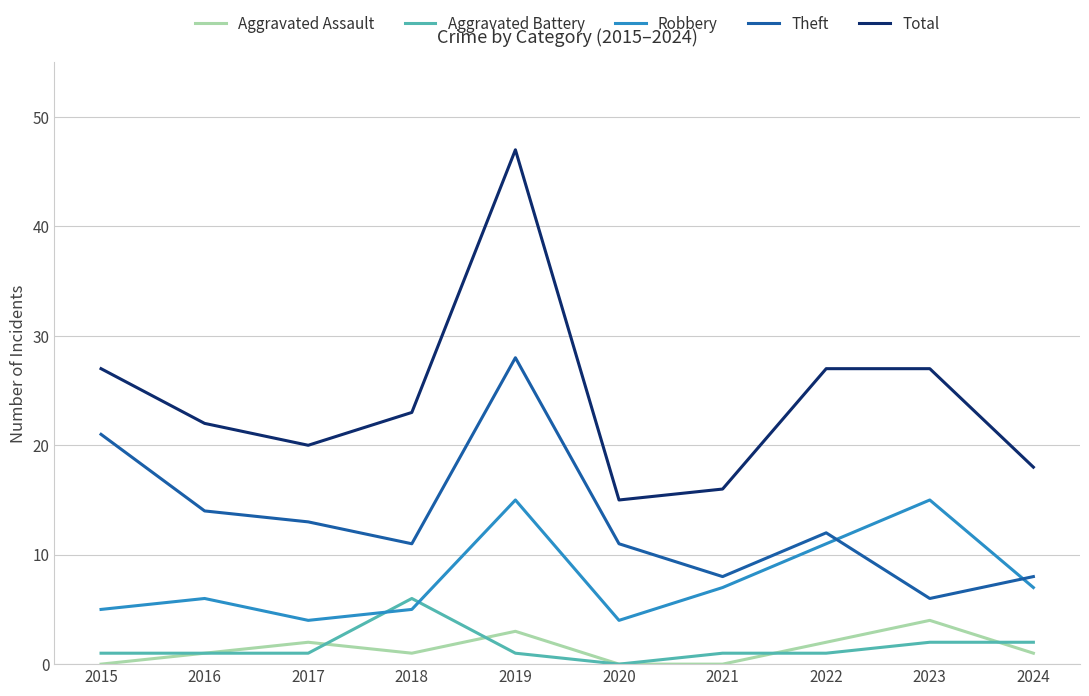

At which category is the sum across all series the highest?

2019